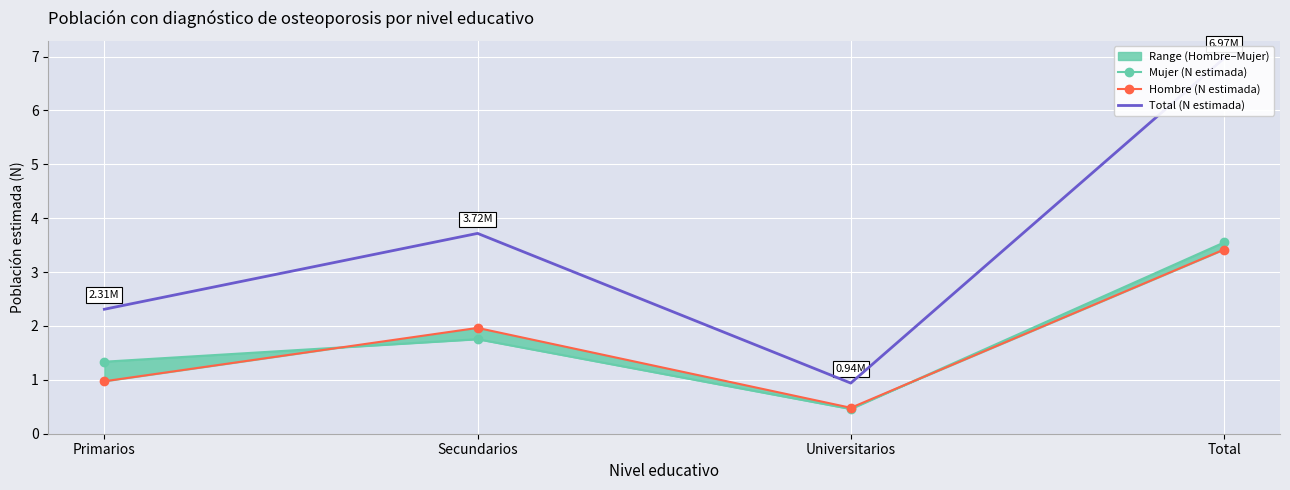

Reading right to left, extract all data points from this chart.

Mujer (N estimada): 3.5	0.5	1.8	1.3
Hombre (N estimada): 3.4	0.5	2.0	1.0
Total (N estimada): 7.0	0.9	3.7	2.3